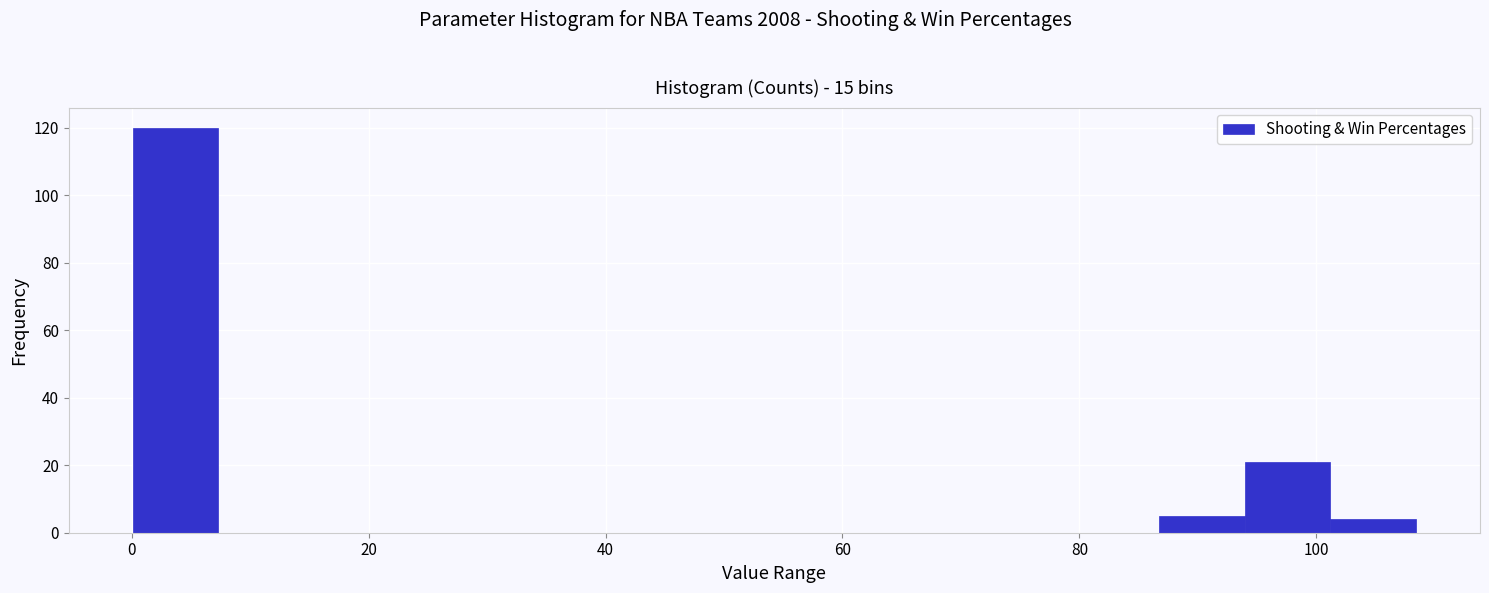

Around what value on the x-axis is the tallest bar? Give the approximate position of its centre, as read against the axis.

4